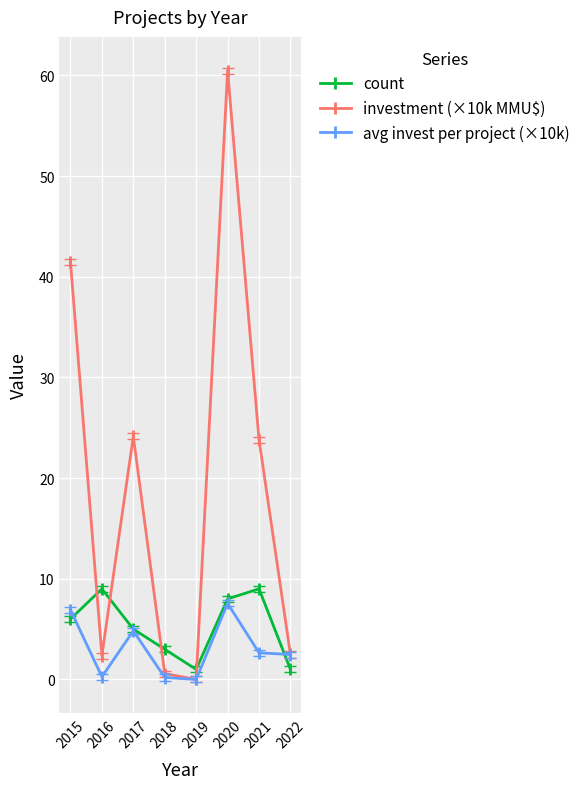

In count, how many points are higher than both neighbors (excluding endpoints)?

2